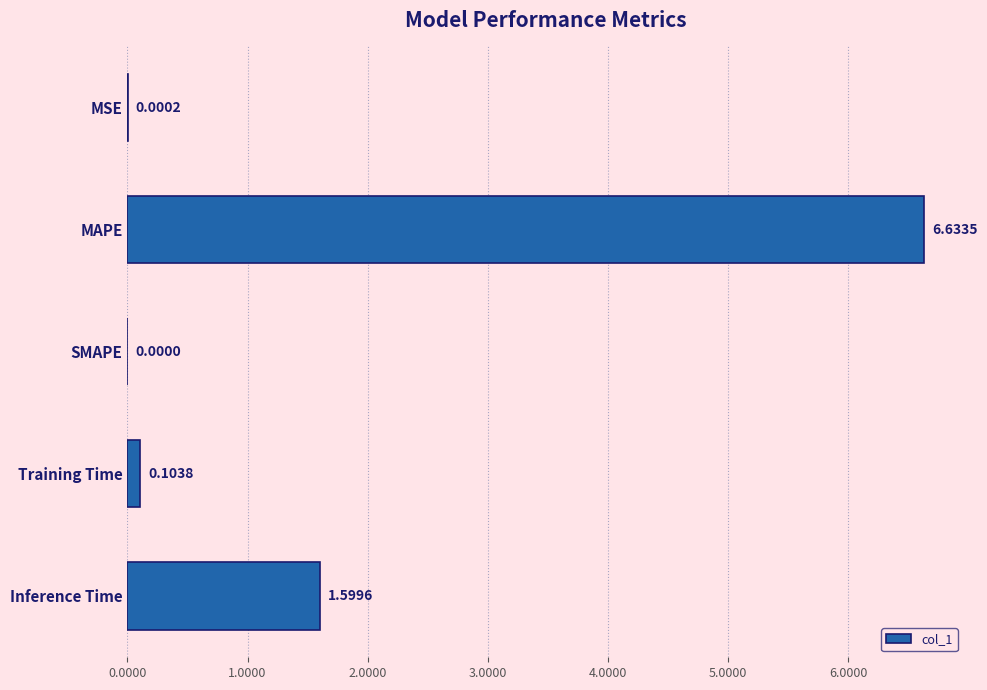

Where is the data nearest to the value 3?

Inference Time